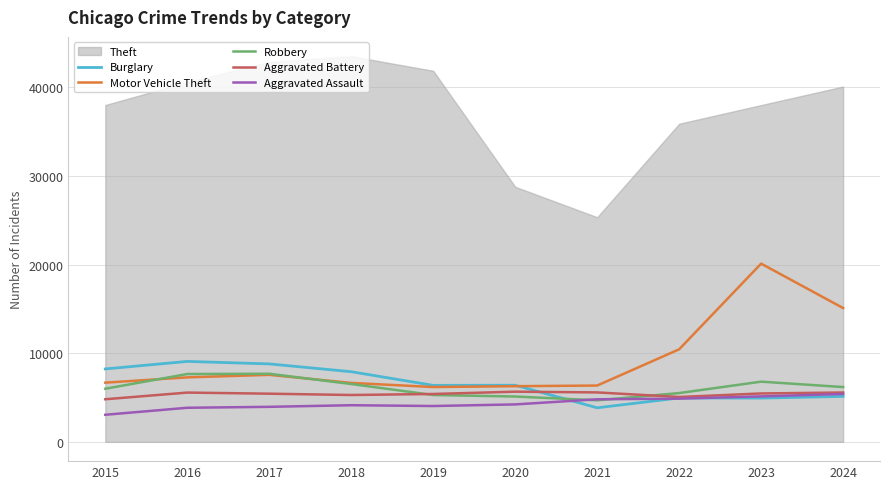

The value of Motor Vehicle Theft at 2024 is 15102. True or false?

True